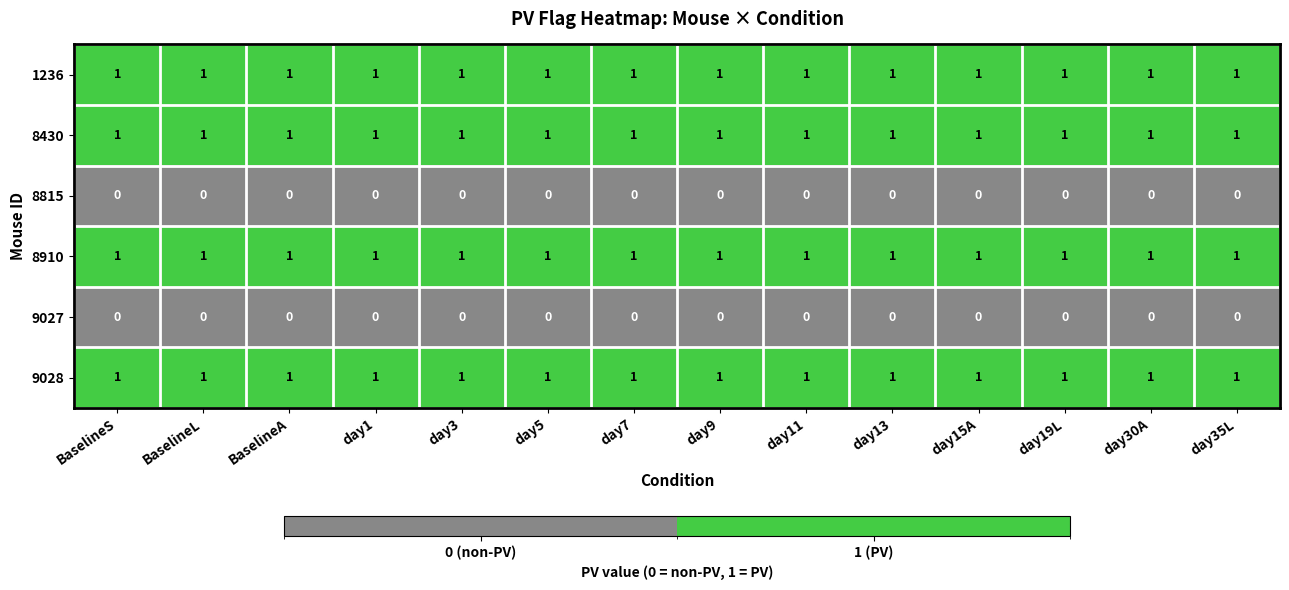

What is the sum of all 1236 values?

14